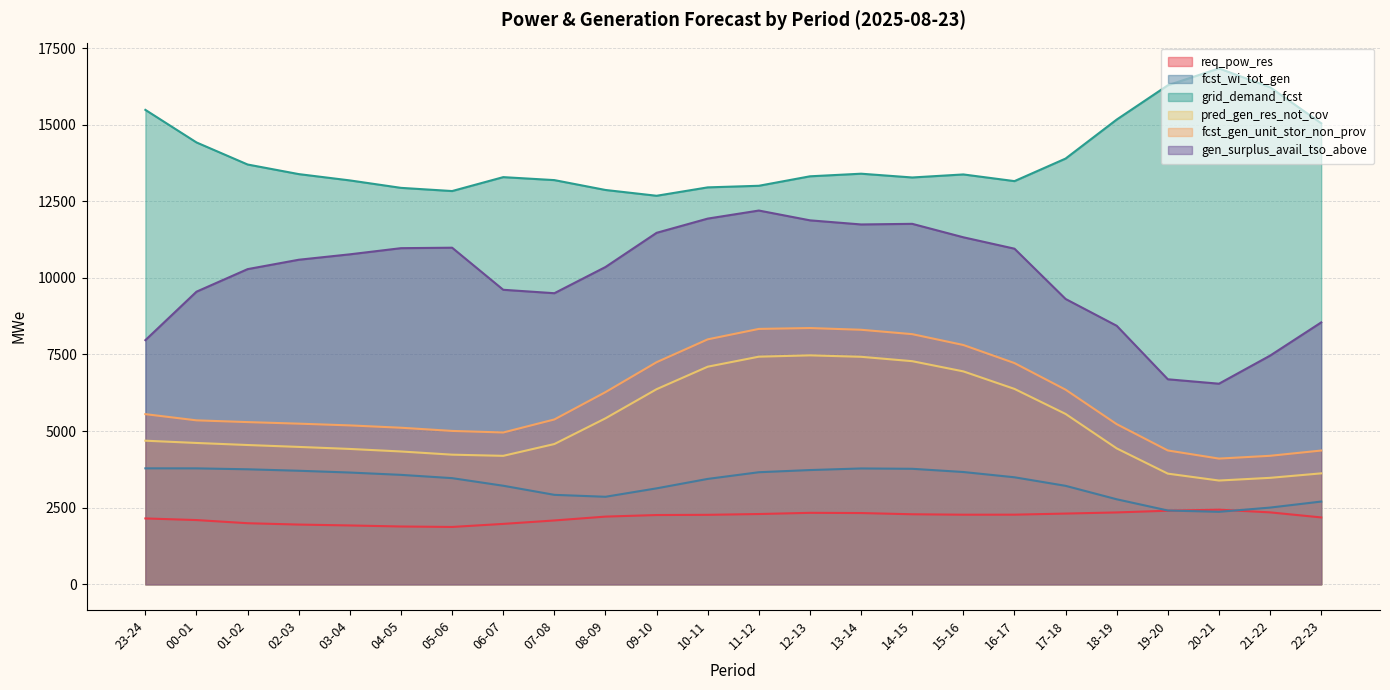

Where does the fcst_wi_tot_gen series first go above 3492?

23-24